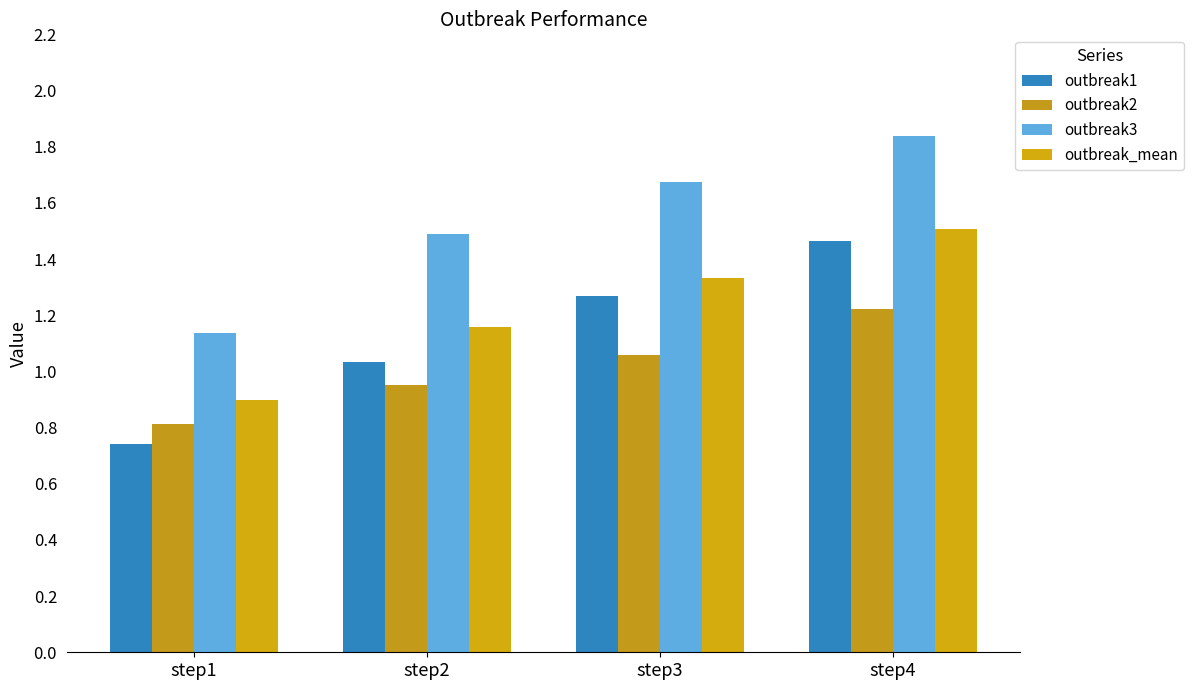

Are the bars grouped side by side (vs. stacked)?

Yes